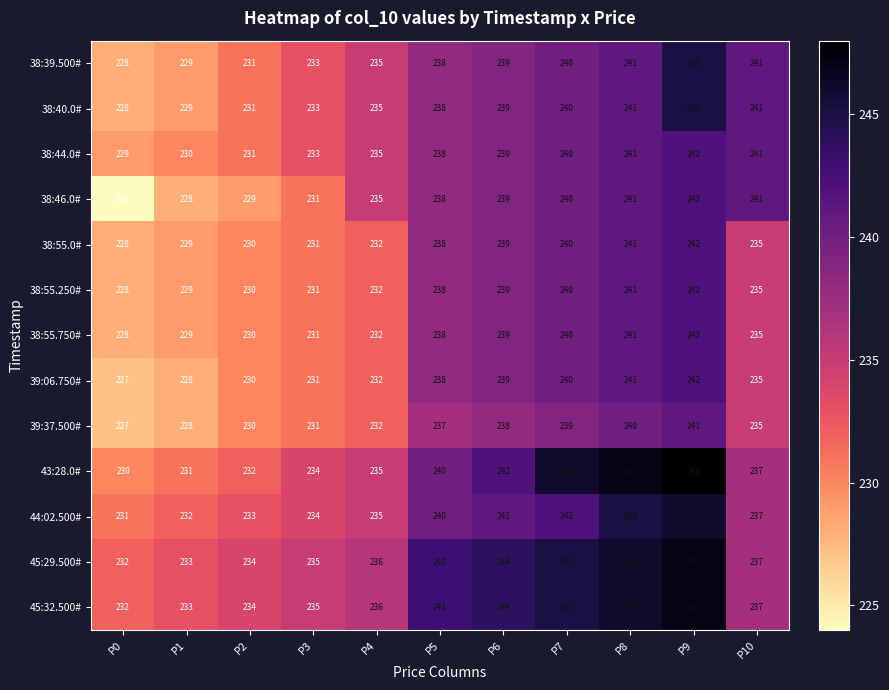

At which category is the sum across all series the highest?

P9